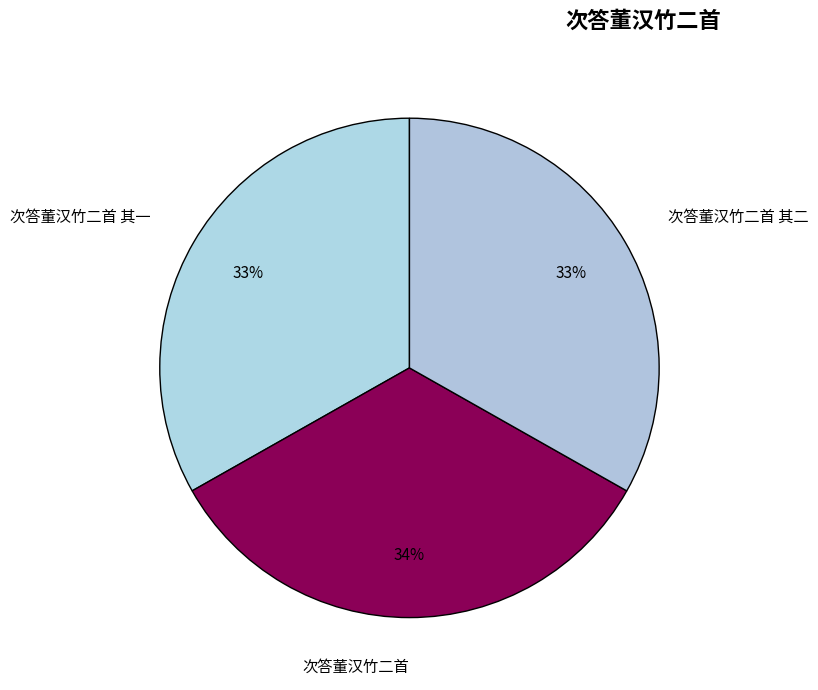

What is the ratio of the value at 次答董汉竹二首 其二 to the value at 次答董汉竹二首?

1.0